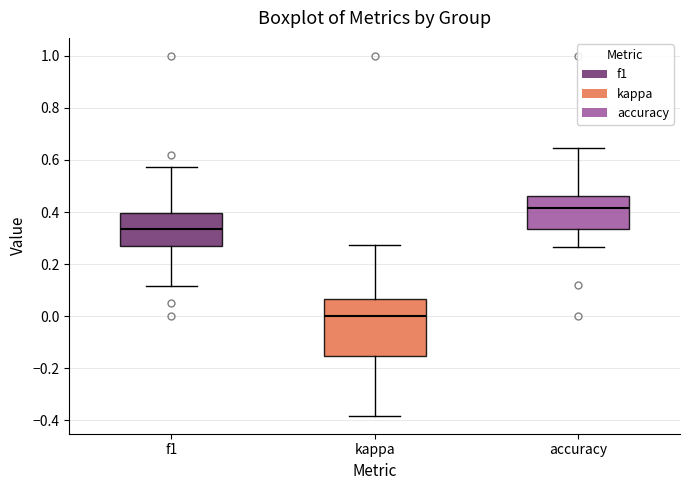

Reading left to right, read every box against the y-axis: the position of its median line, the range the box covers, and the ends of its whiskers. The values are not printed on the chart, so give them approximately, as read against the axis.

f1: median 0.34, box 0.26 to 0.40, whiskers 0.12 to 0.58
kappa: median 0.00, box -0.16 to 0.06, whiskers -0.38 to 0.28
accuracy: median 0.42, box 0.34 to 0.46, whiskers 0.26 to 0.64